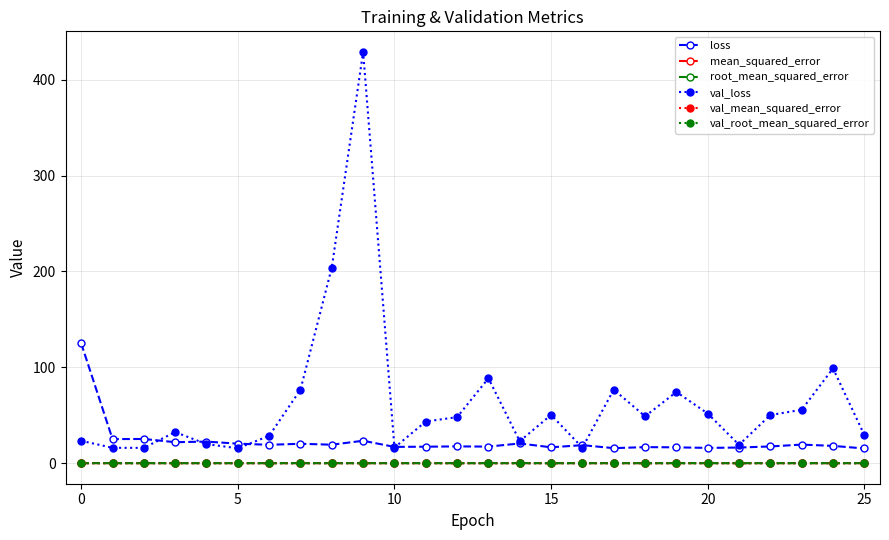

What is the value of the val_loss point at the 6th from the left?

15.5